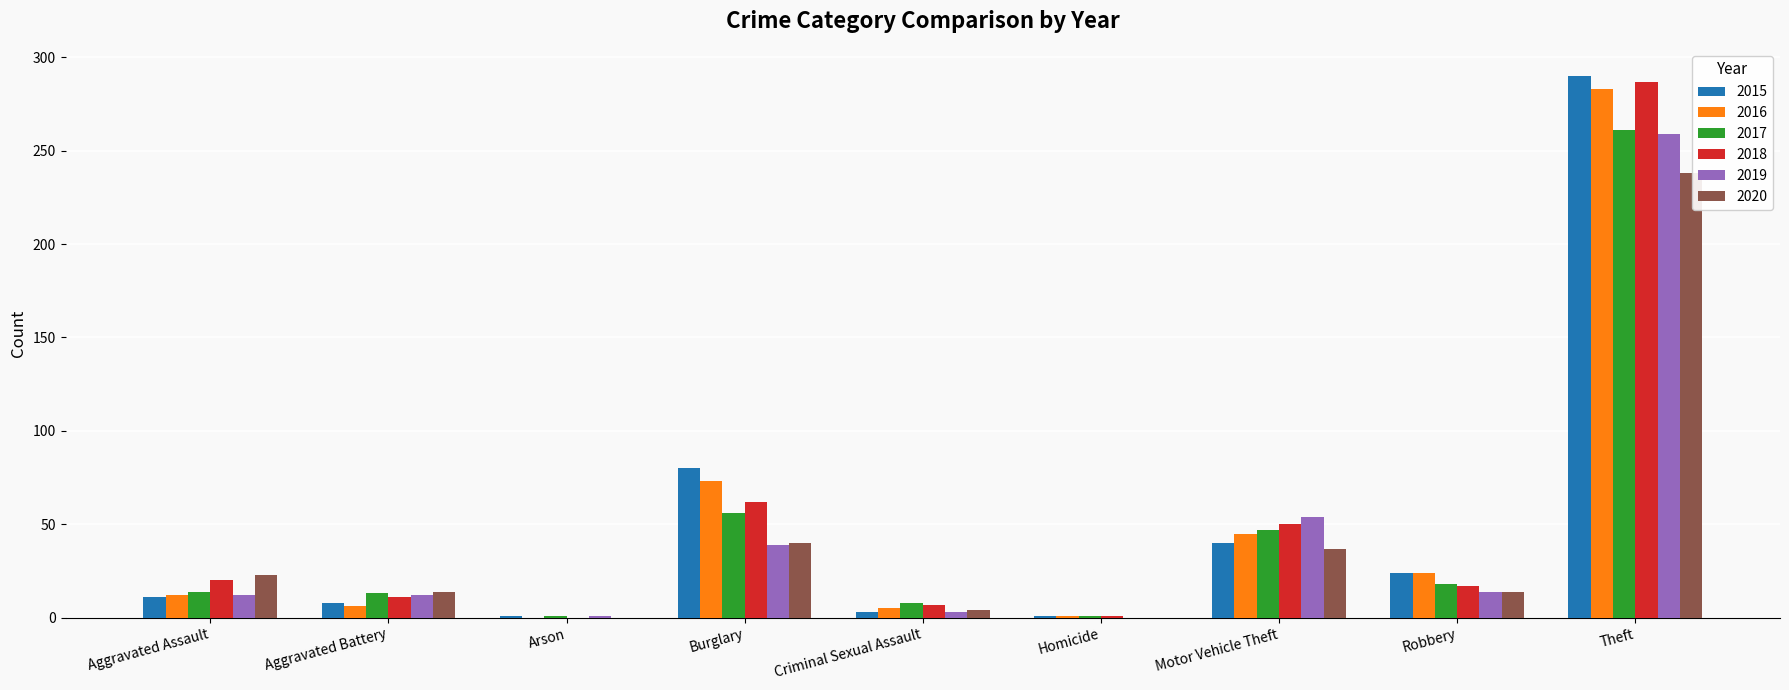

Which category has the highest value in the 2017 series?

Theft